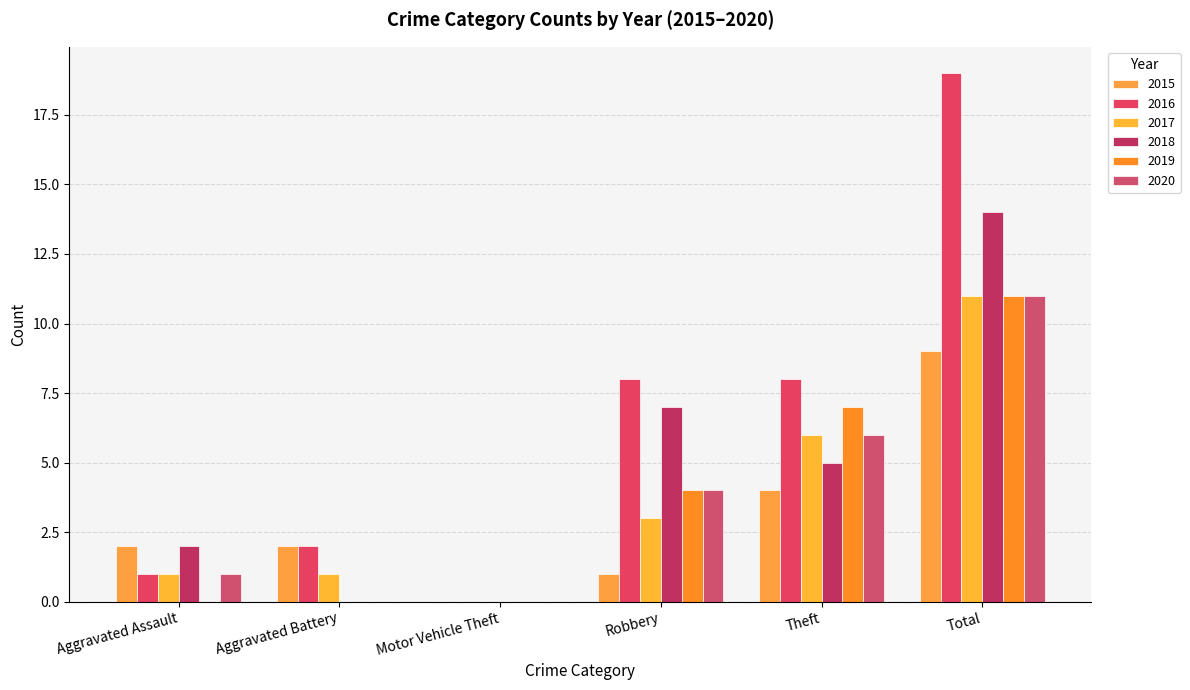

Are the bars horizontal?

No